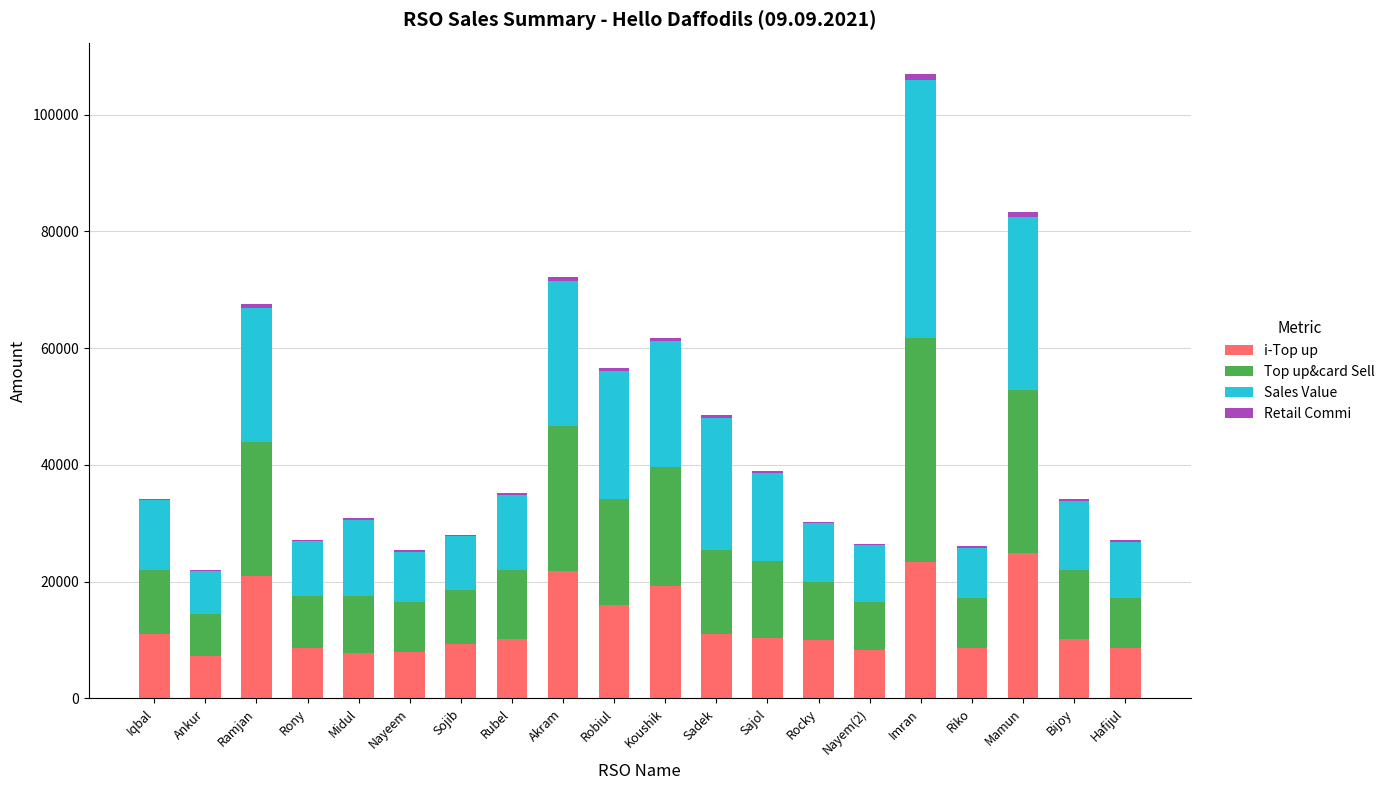

At which category is the sum across all series the highest?

Imran